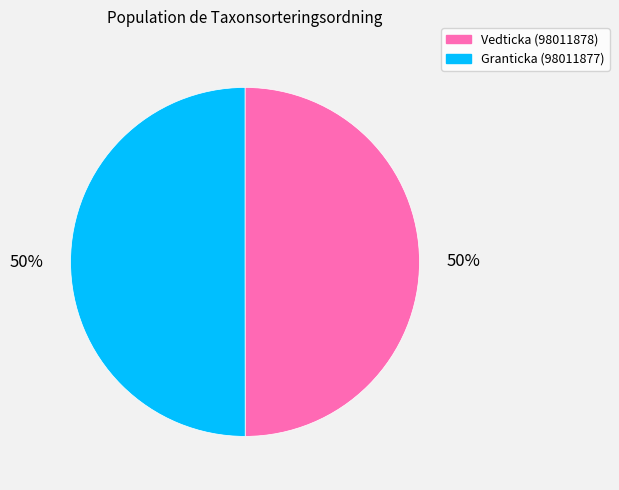

To the nearest percent, what is the average slice percentage?

50%